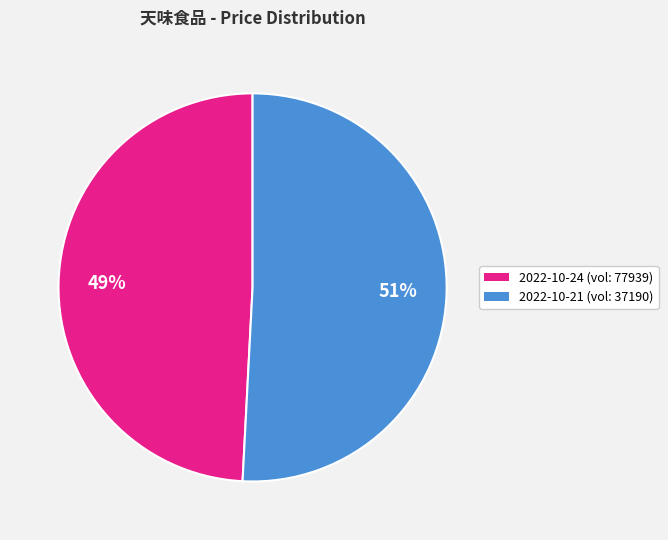

To the nearest percent, what percentage of the pie is 2022-10-24 (vol: 77939)?

49%